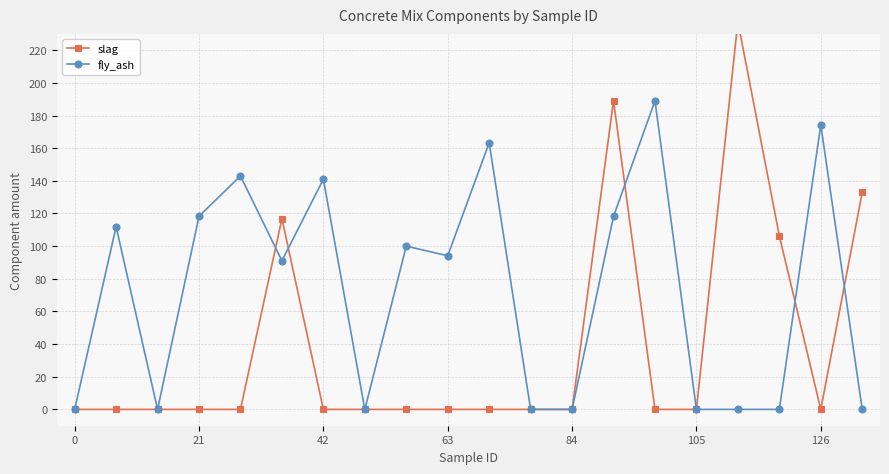

Is it true that fly_ash equals 94.1 at 63?

True